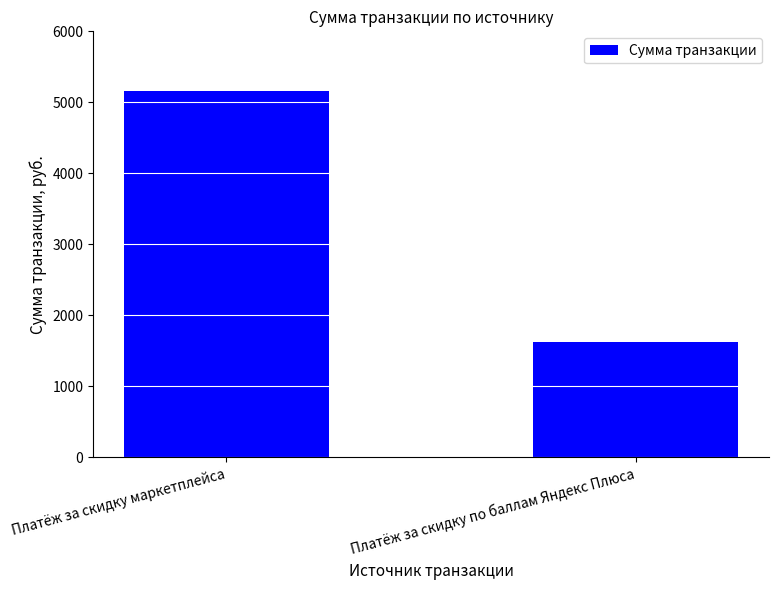

Reading left to right, transcribe all the data shown in this chart.

5159	1630